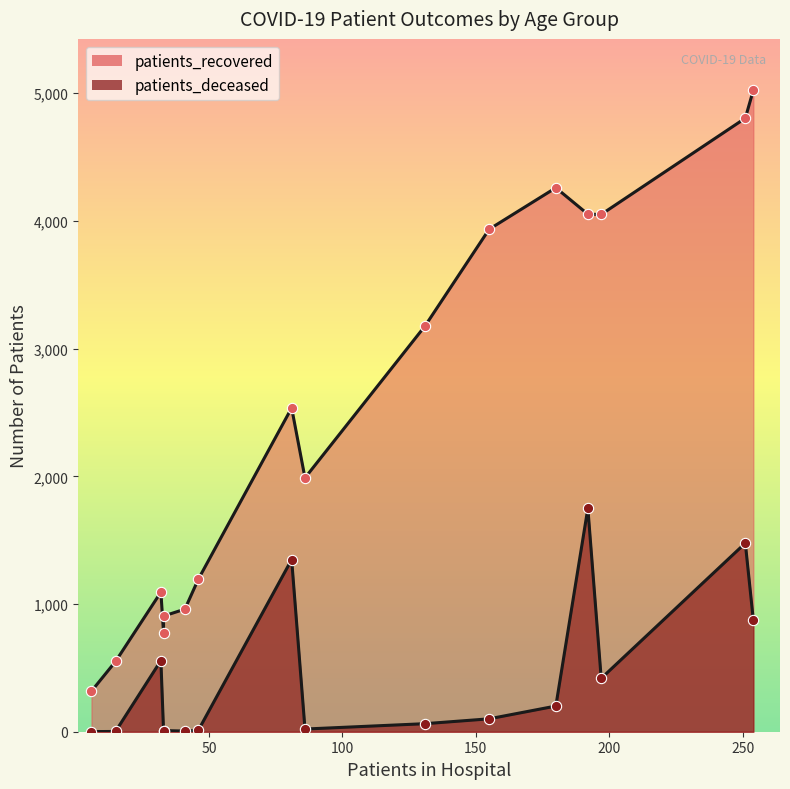

Which series has the largest total across all categories?

patients_recovered